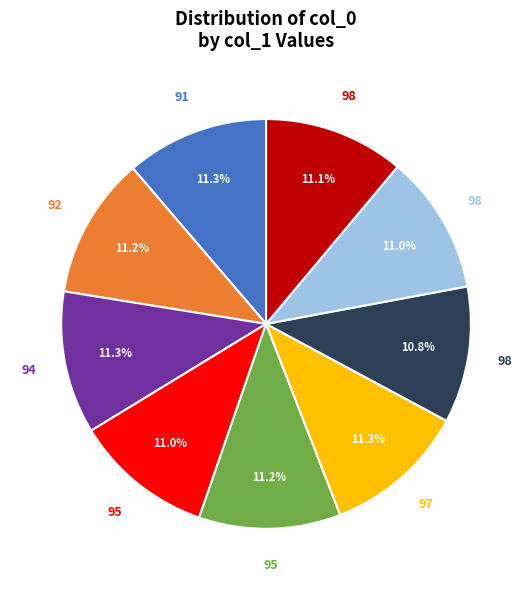

Is there any slice that represents more than half of the pie?

No